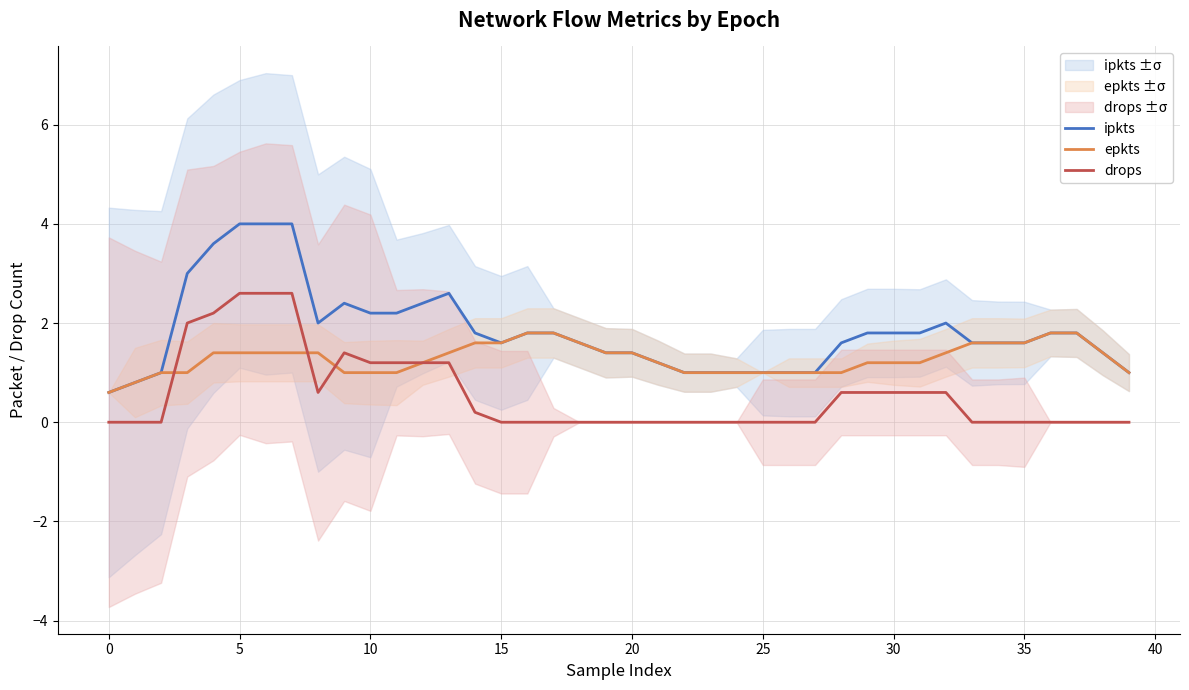

At how many categories does at least one series exceed 3?

4